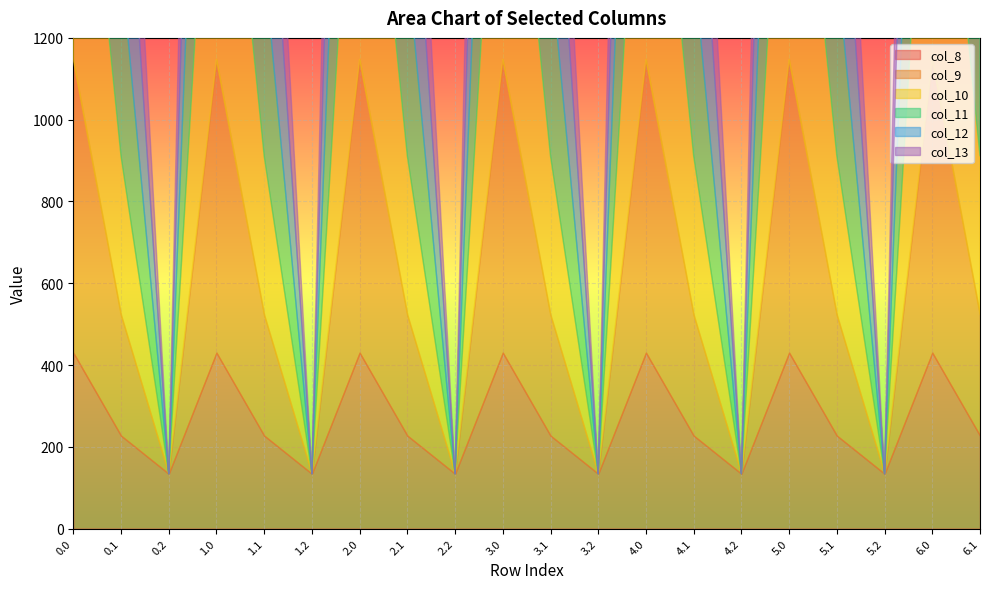

Where is col_9 nearest to the value 358?

0.1